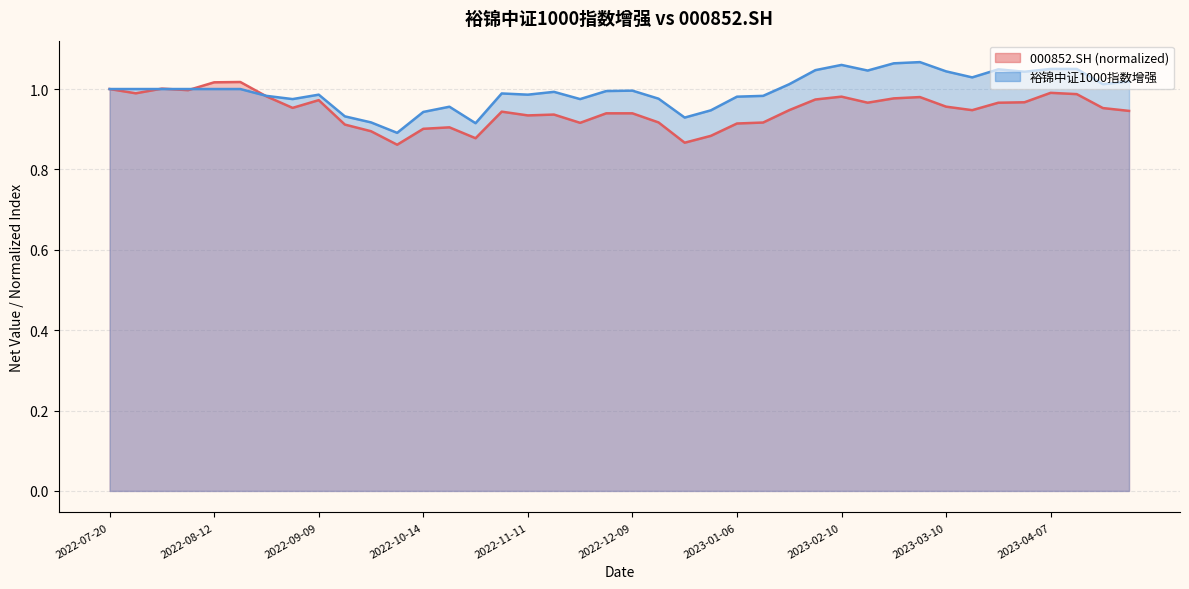

At which category is the sum across all series the highest?

2023-03-03